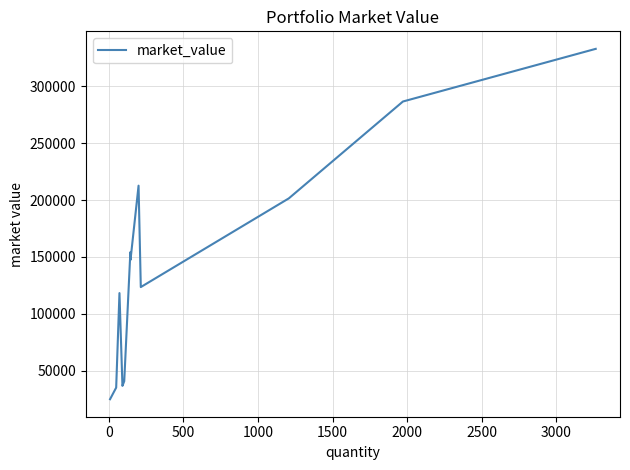

What is the smallest value displayed?

24872.0